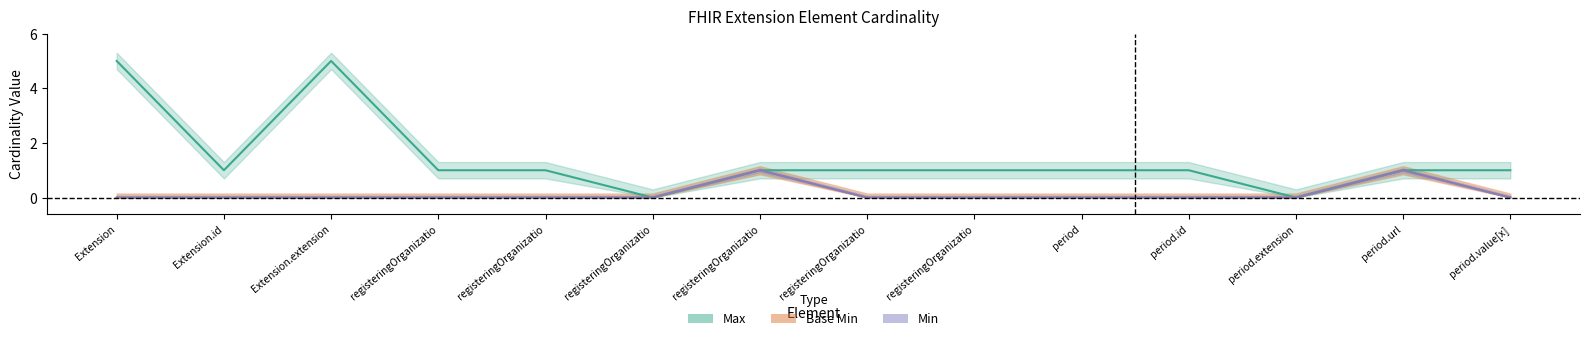

Between Extension.extension and period, which is larger?

Extension.extension